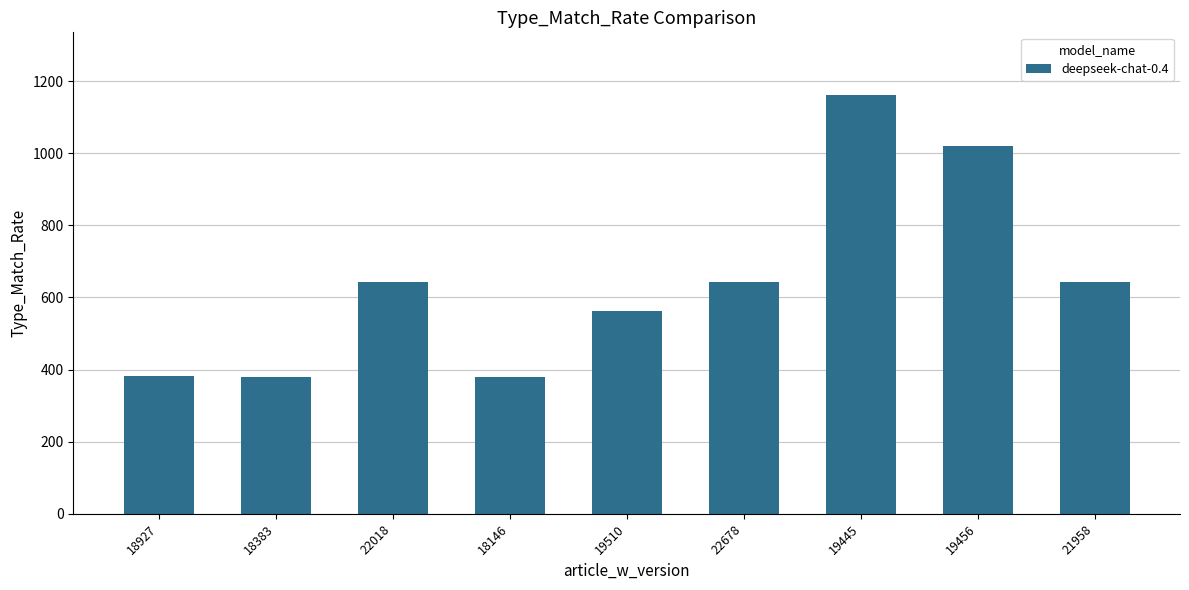

Between 18383 and 19445, which is larger?

19445